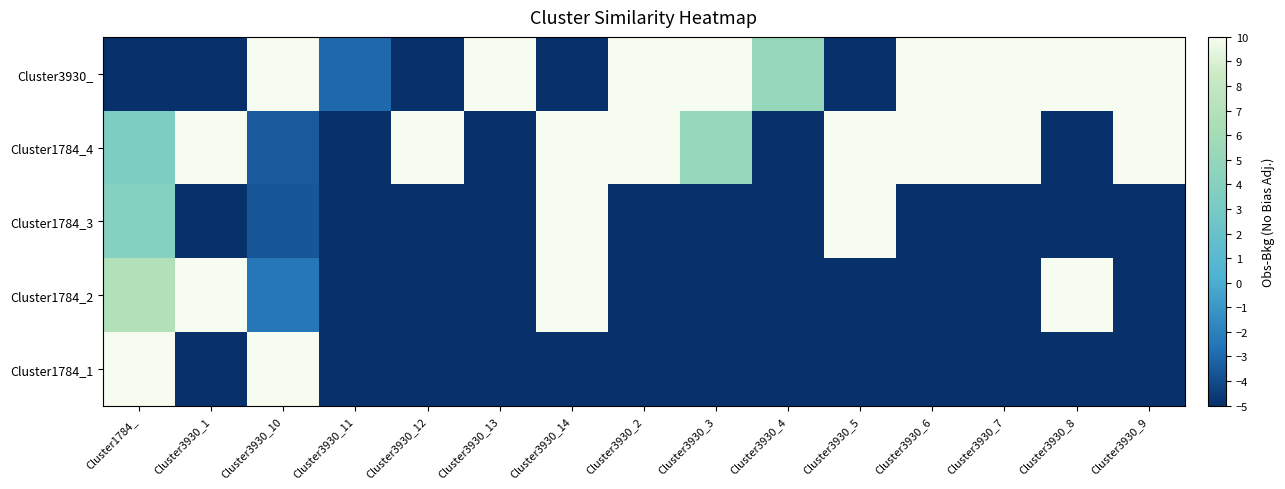

Which series has the widest spread of values?

Cluster1784_1